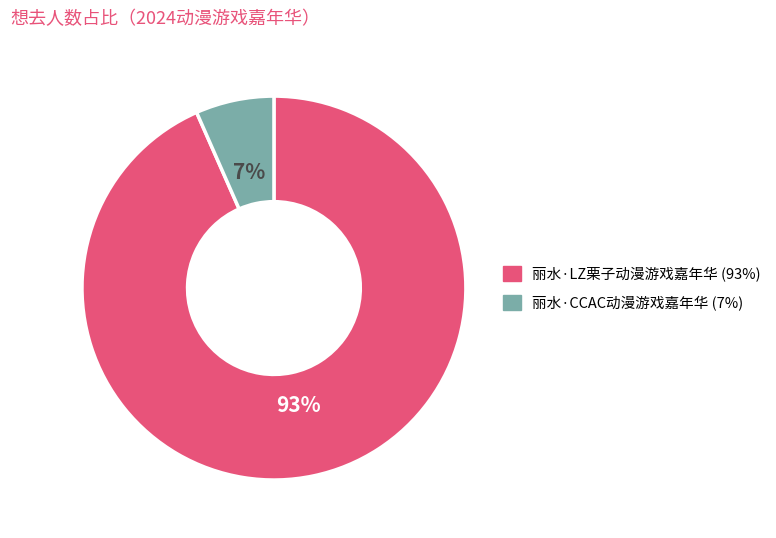

Which has a higher value, 丽水·CCAC动漫游戏嘉年华 or 丽水·LZ栗子动漫游戏嘉年华?

丽水·LZ栗子动漫游戏嘉年华